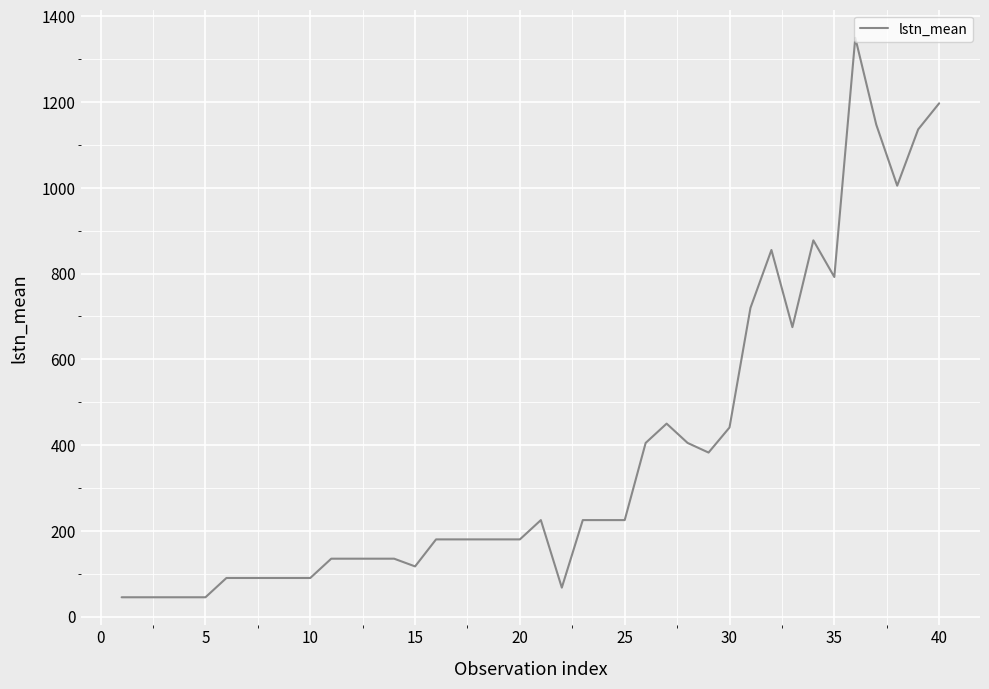

What is the difference between the maximum and minimum values?

1305.0